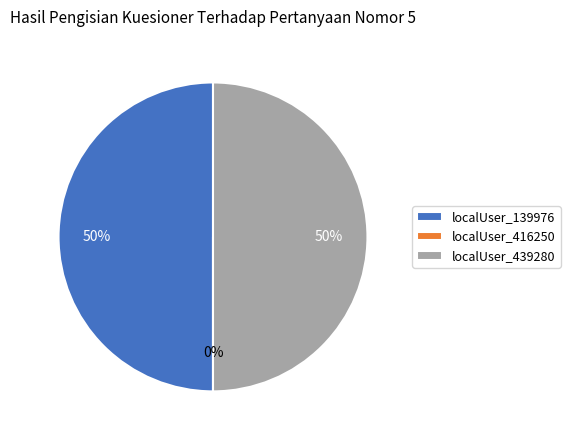

What is the largest slice in the pie chart?

localUser_139976